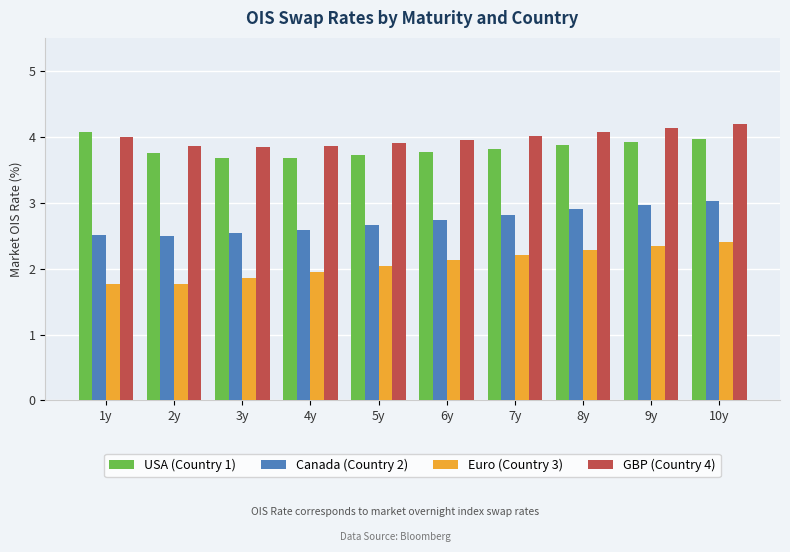

How many bars are there in each group?

4